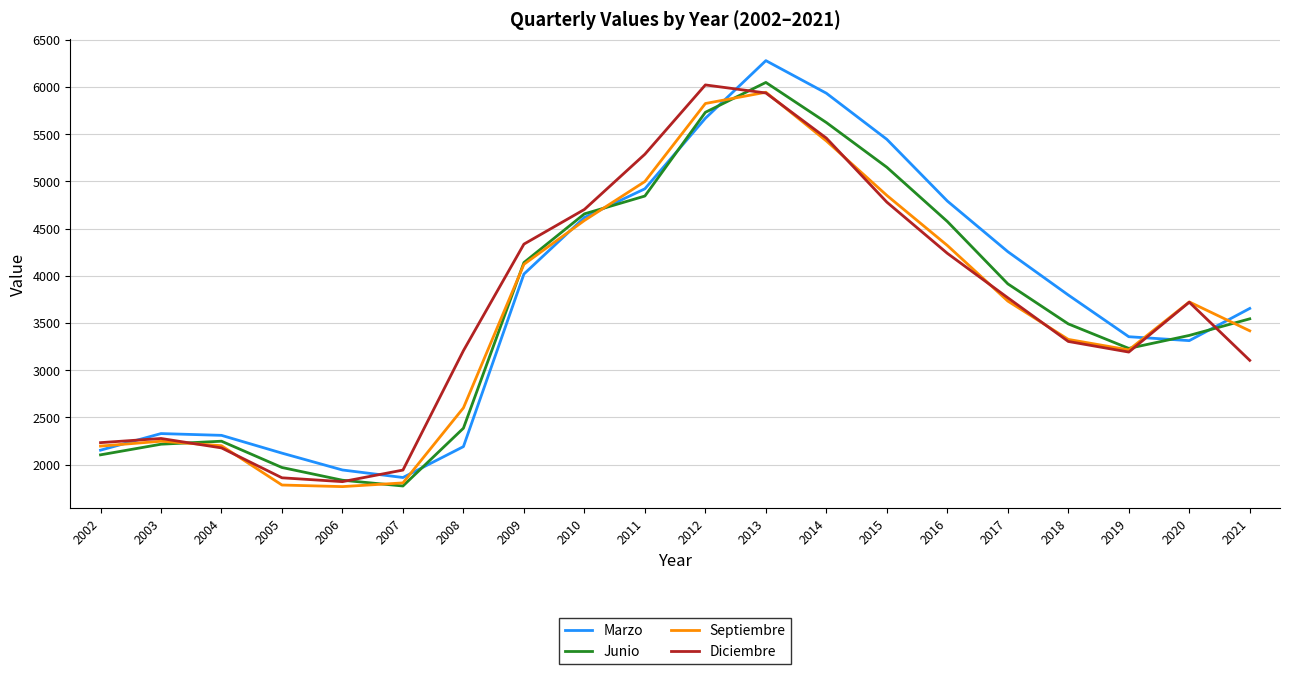

Rank the series by their average value, from highest to lowest.

Marzo, Diciembre, Junio, Septiembre